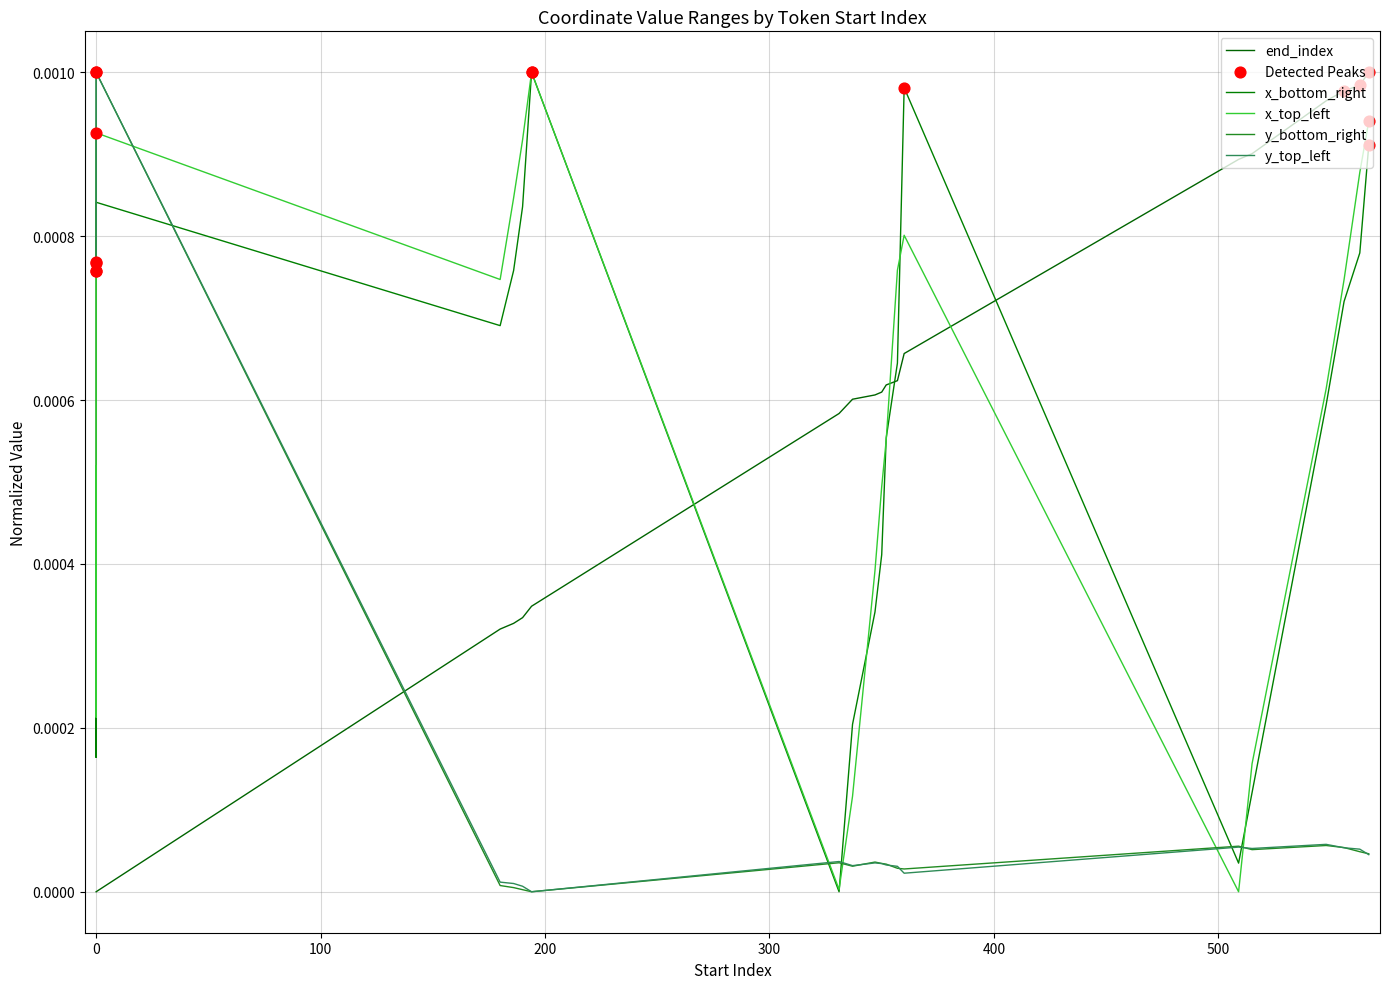

What are all the series names shown in the legend?

end_index, x_bottom_right, x_top_left, y_bottom_right, y_top_left